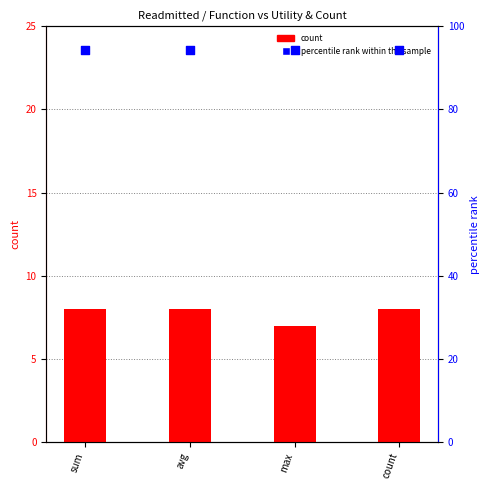

Is the value of count at max greater than the value of percentile rank within the sample at sum?

No